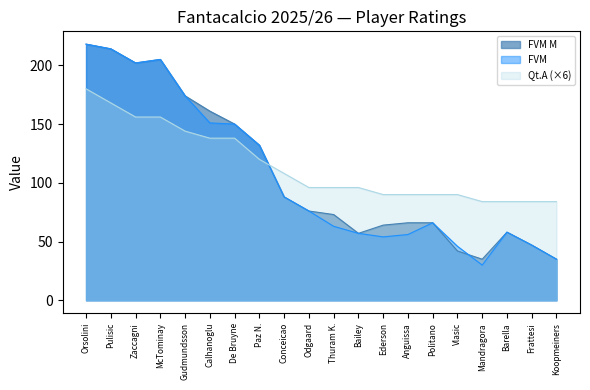

What is the label of the 4th point from the left?

McTominay